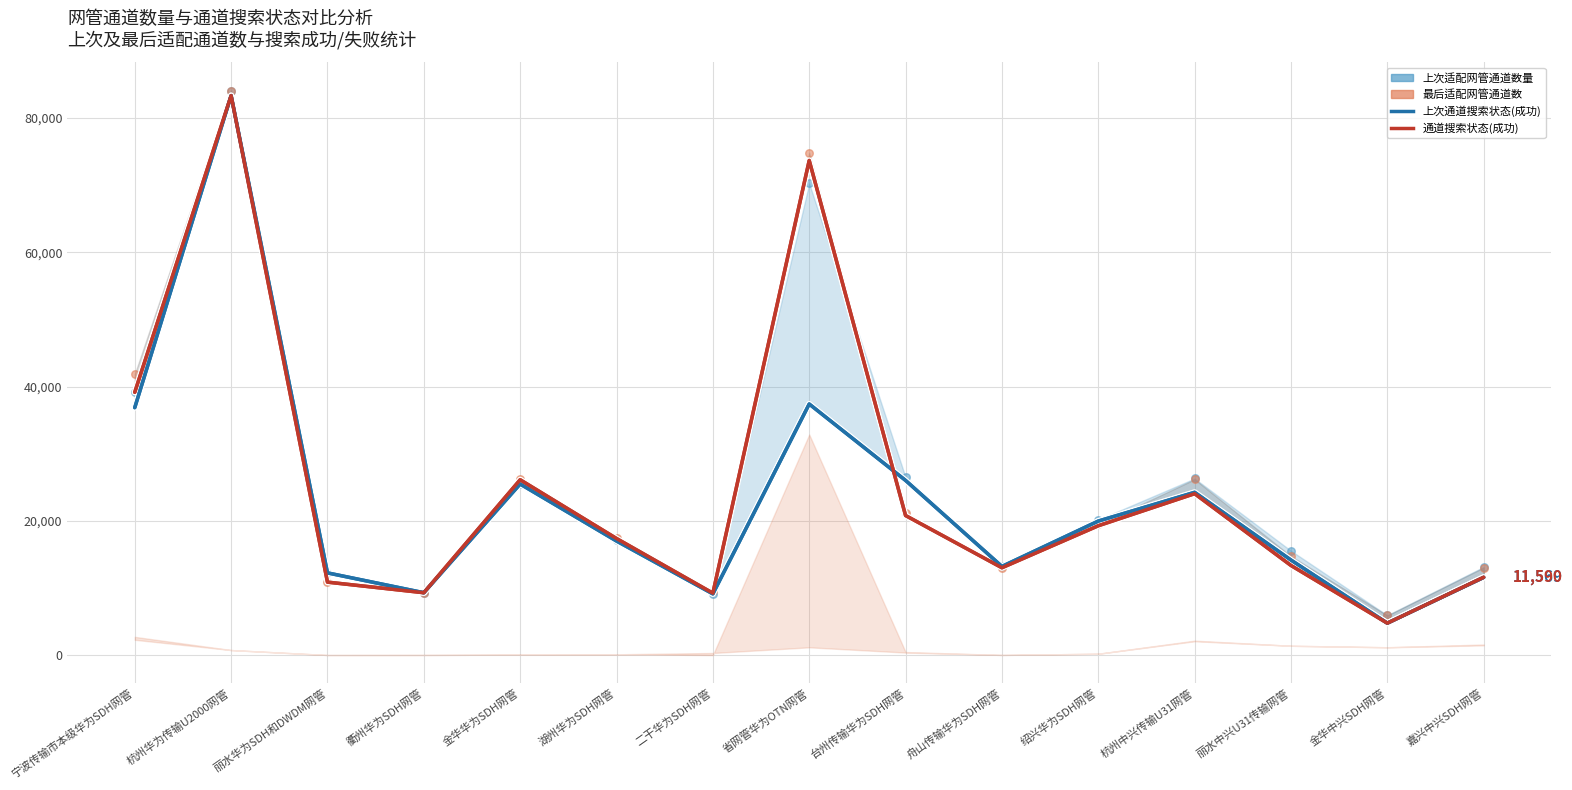

What are all the series names shown in the legend?

上次通道搜索状态(成功), 通道搜索状态(成功), 上次适配网管通道数量, 最后适配网管通道数